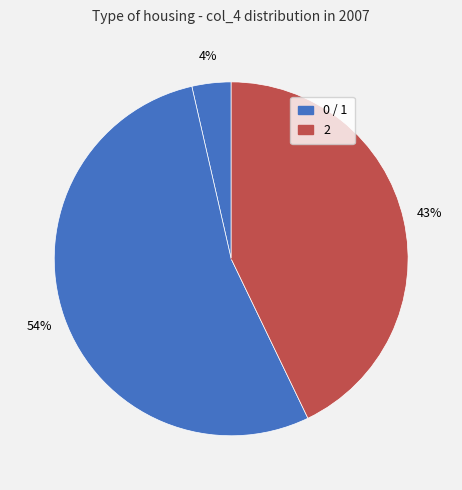

Count the number of slices in the pie.

3